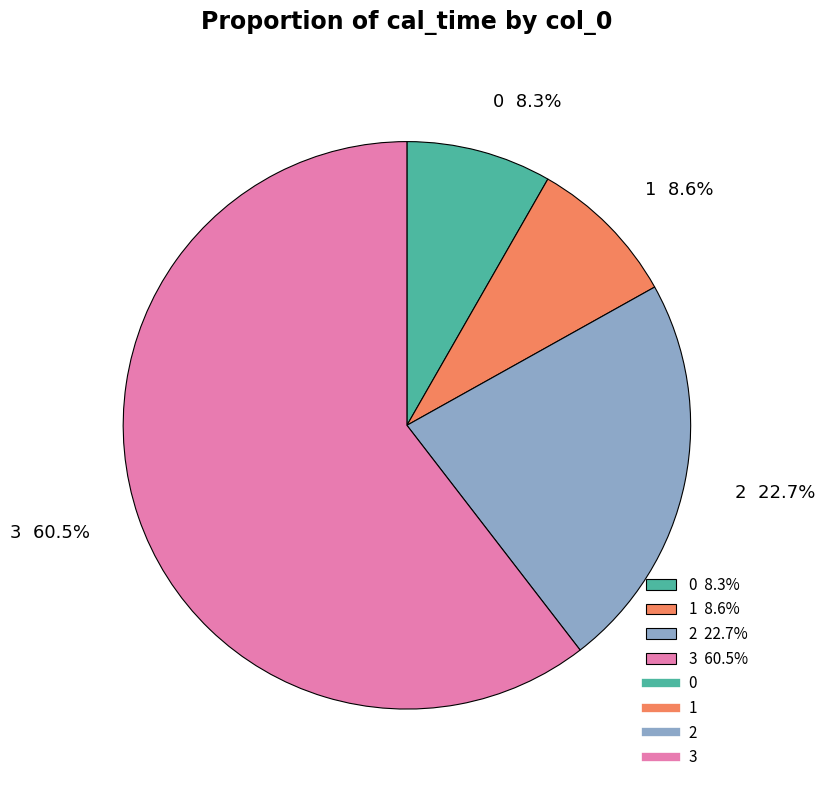

To the nearest percent, what is the average slice percentage?

25%